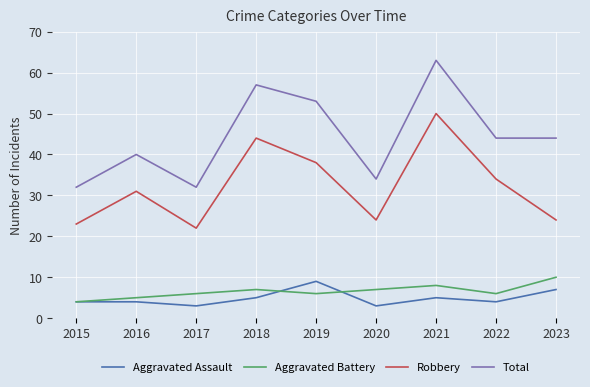

Reading left to right, list all the values displayed in this chart.

Aggravated Assault: 4	4	3	5	9	3	5	4	7
Aggravated Battery: 4	5	6	7	6	7	8	6	10
Robbery: 23	31	22	44	38	24	50	34	24
Total: 32	40	32	57	53	34	63	44	44